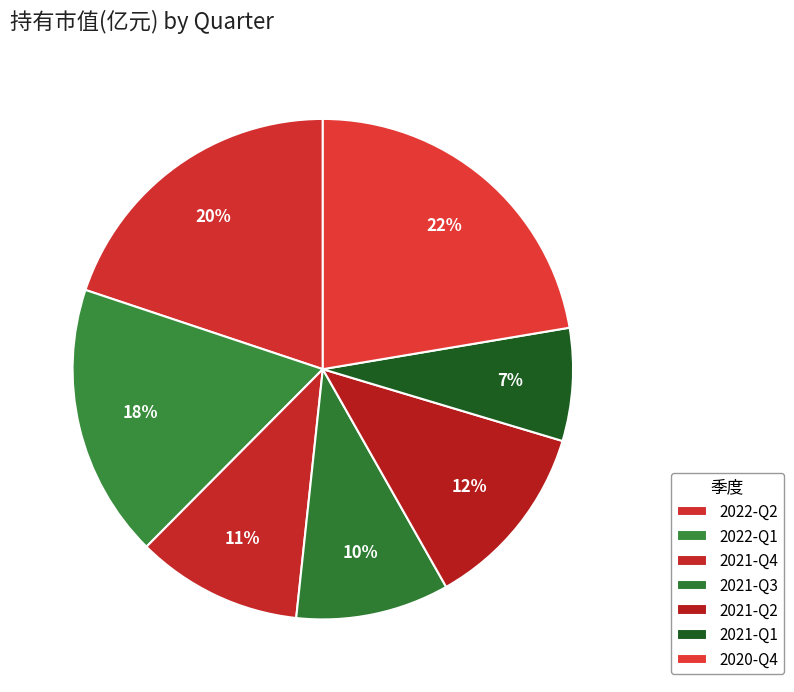

What is the largest slice in the pie chart?

2020-Q4